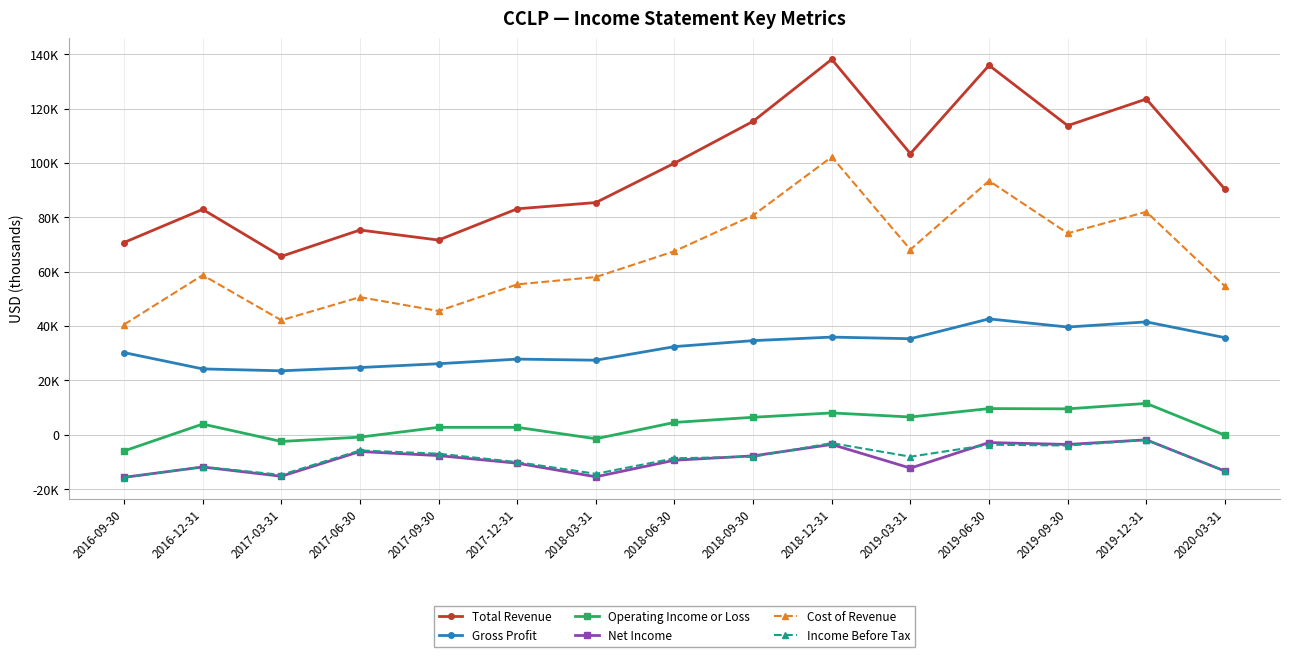

Which series has the largest total across all categories?

Total Revenue